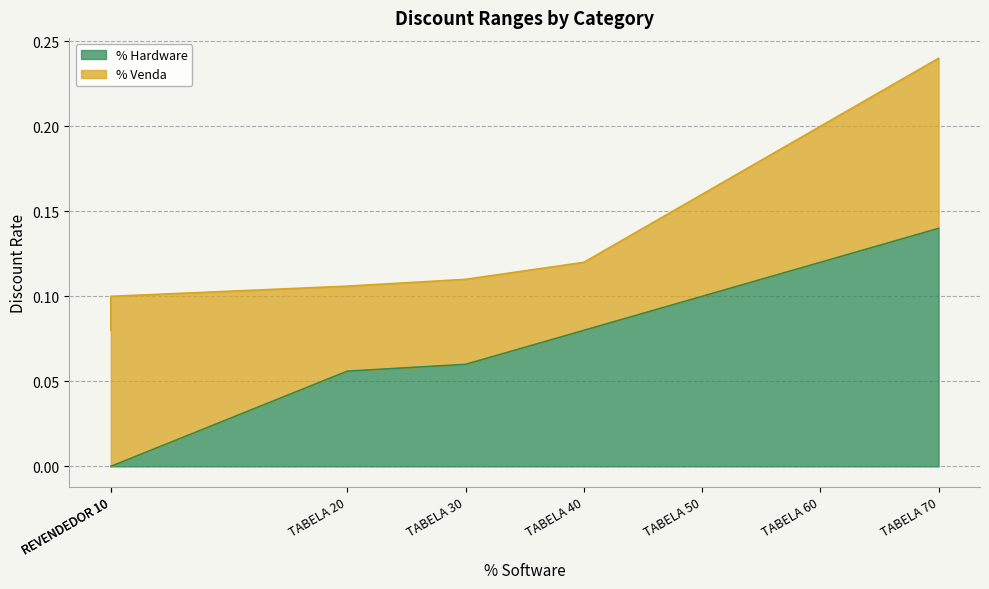

True or false: there are more than 2 points higher than both neighbors.

False